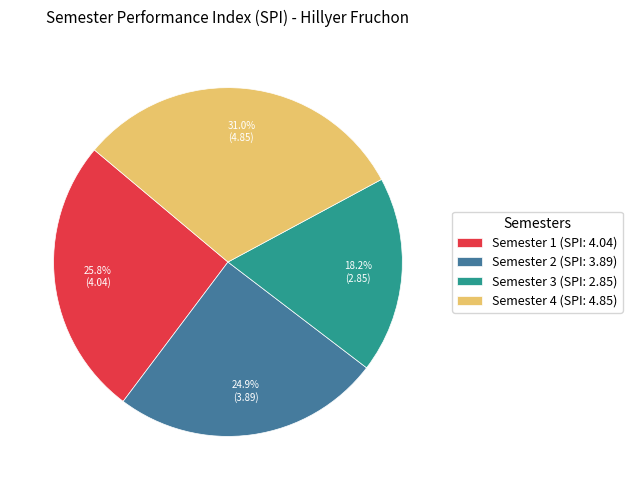

What portion of the pie excludes Semester 1?

74.2%